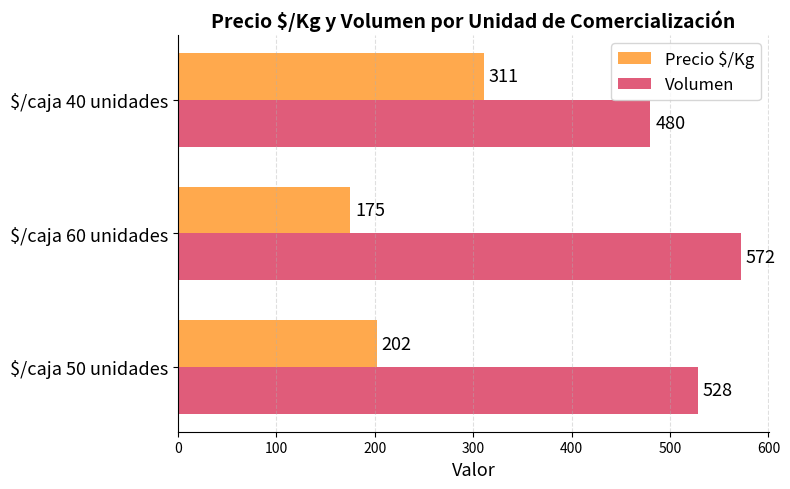

How many Volumen values are between 480 and 572?

3